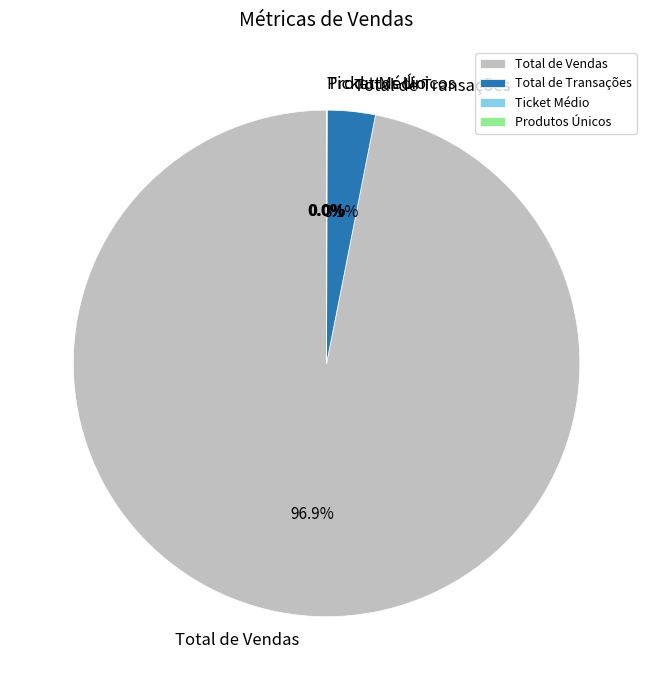

What is the total percentage of Total de Transações and Total de Vendas?

100.0%